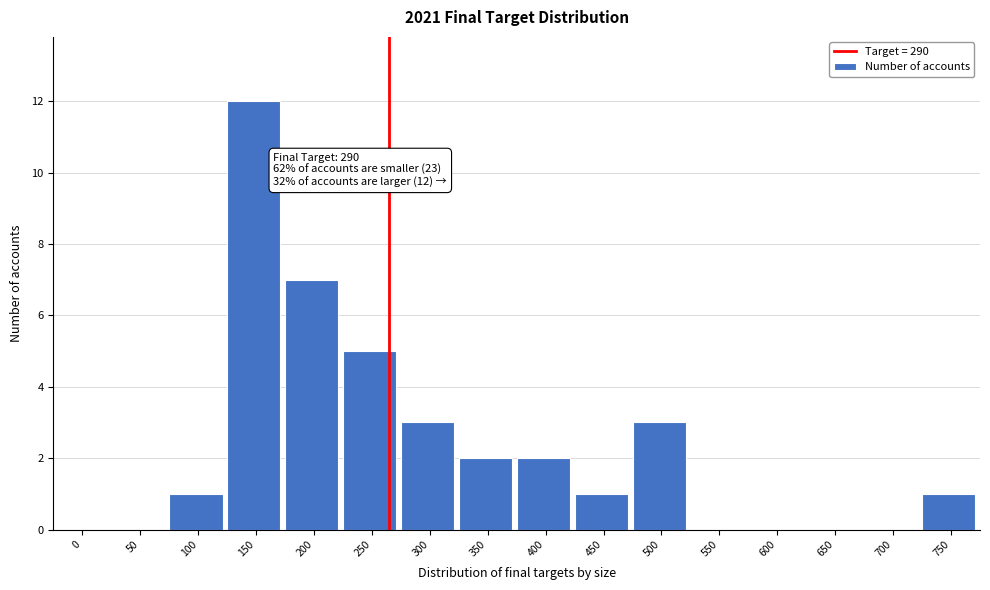

Reading left to right, what are all the values shown in this chart?

0=0	50=0	100=1	150=12	200=7	250=5	300=3	350=2	400=2	450=1	500=3	550=0	600=0	650=0	700=0	750=1